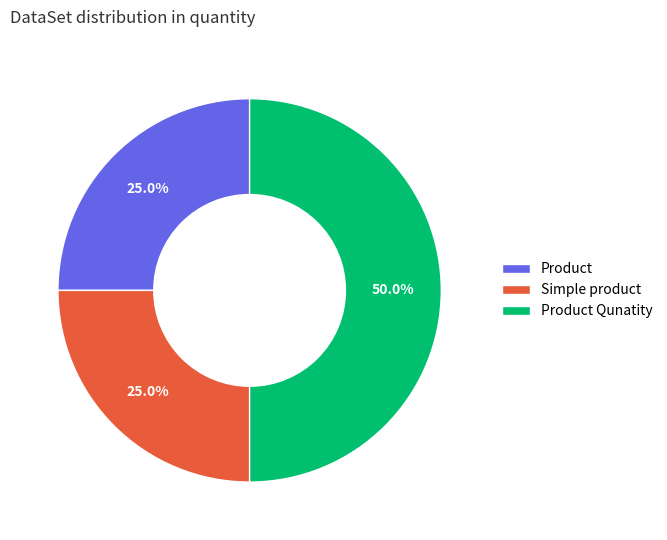

Is it true that Simple product is 11% of the pie?

False